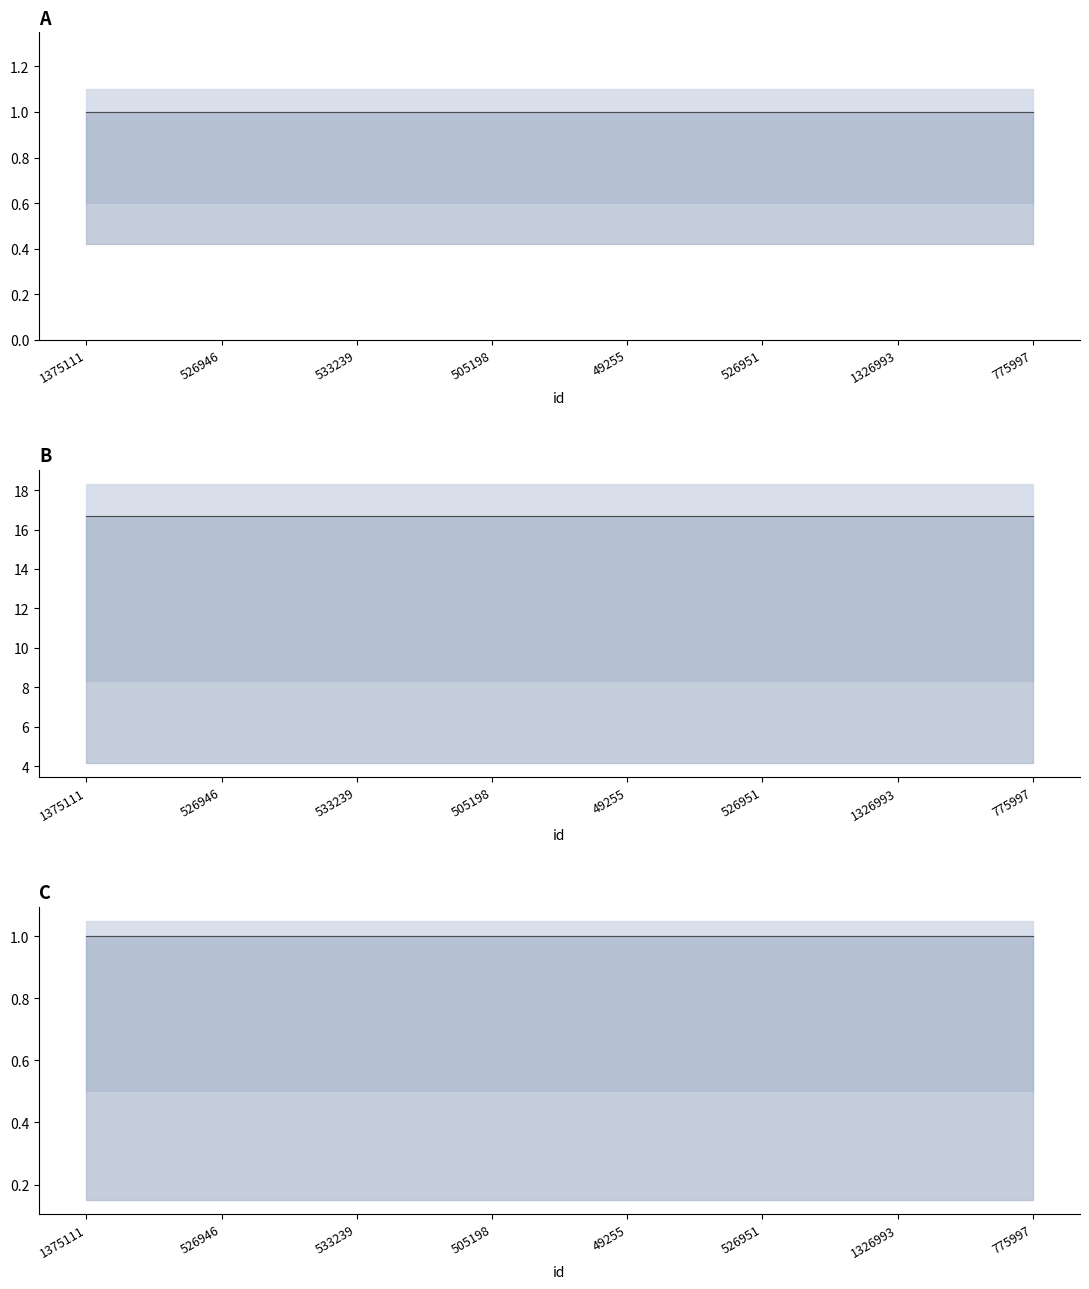

What is the total value across all series at 1375111?

18.7